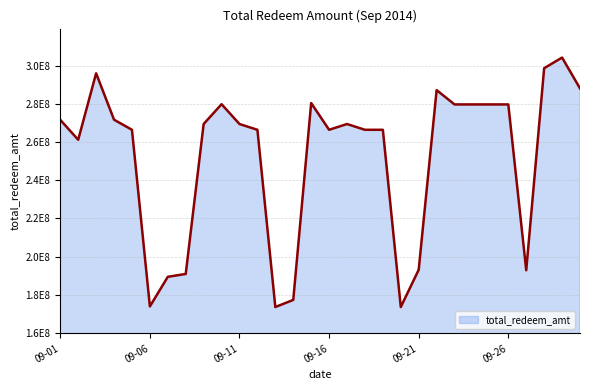

Does the chart have visible grid lines?

Yes